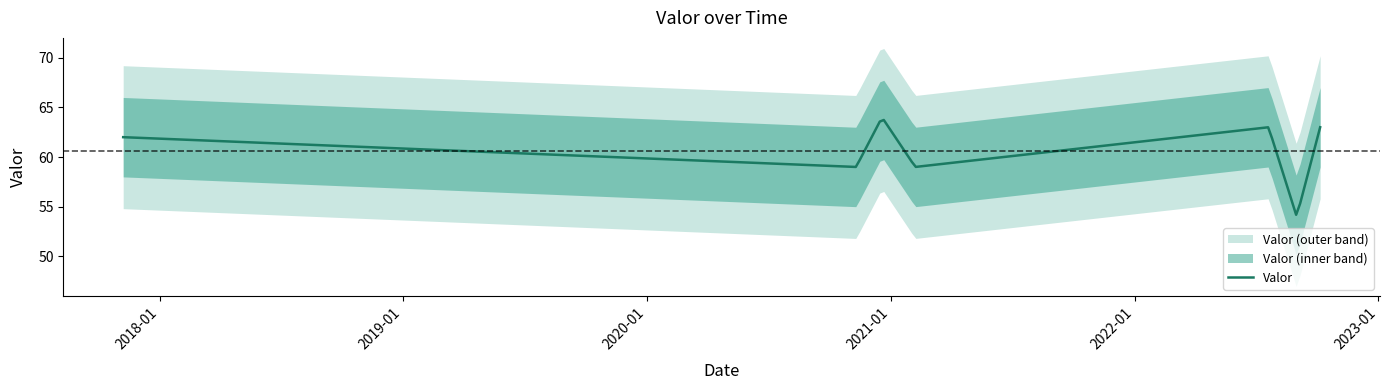

What is the difference between the maximum and minimum values?

10